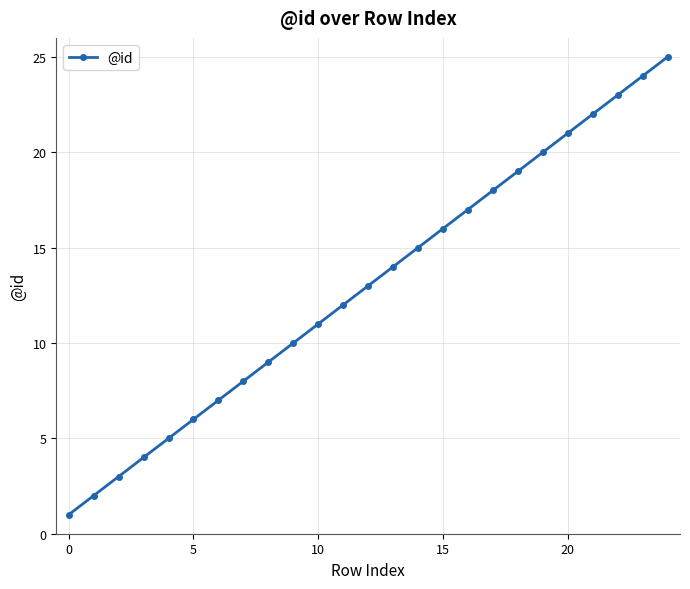

What is the maximum value shown in the chart?

25